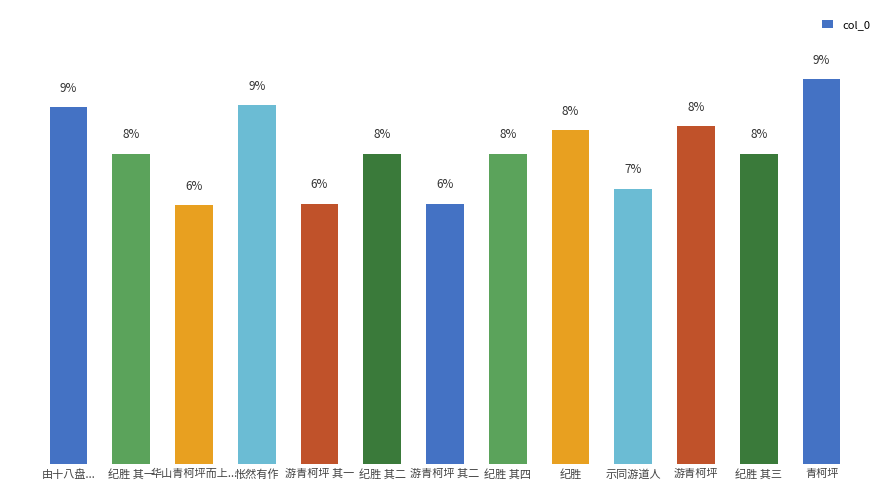

Does the chart contain any negative values?

No